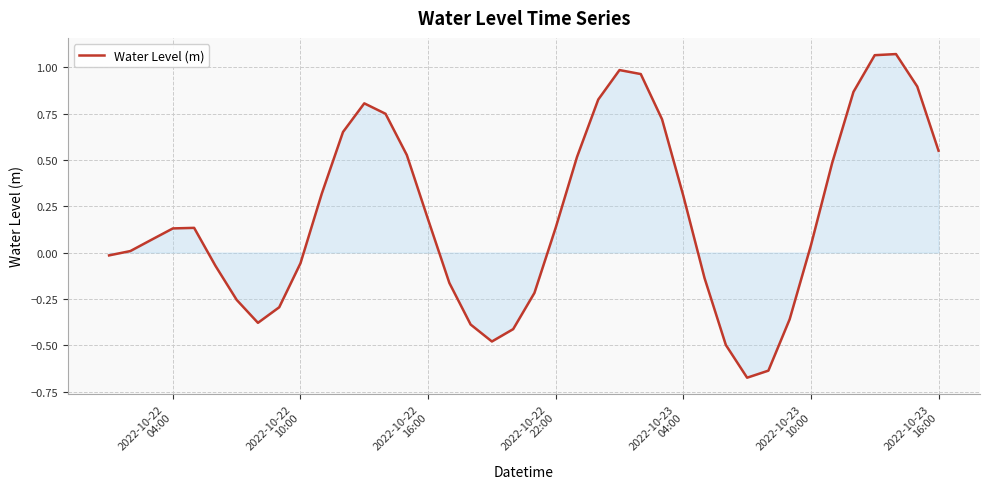

What is the difference between the maximum and minimum values?

1.7